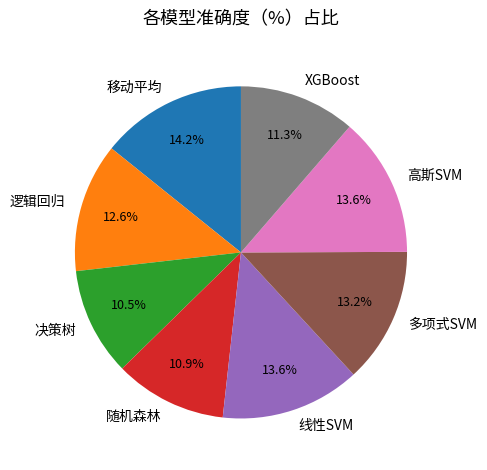

How many slices are in this pie chart?

8